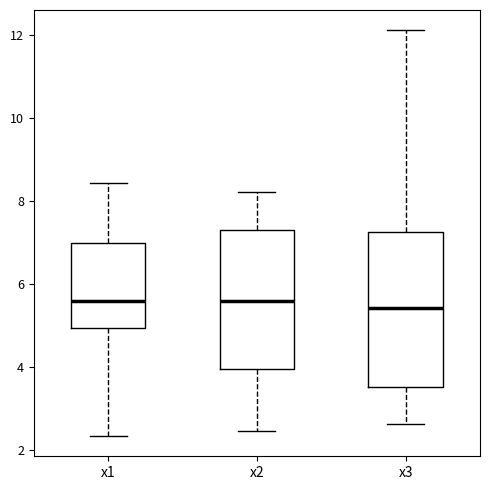

Reading left to right, transcribe this box plot: for each box, give where its median line is, the range the box spans, and where its two whiskers end, as read against the y-axis. The values are not printed on the chart, so give them approximately, as read against the axis.

x1: median 5.6, box 5.0 to 7.0, whiskers 2.4 to 8.4
x2: median 5.6, box 4.0 to 7.2, whiskers 2.4 to 8.2
x3: median 5.4, box 3.6 to 7.2, whiskers 2.6 to 12.2